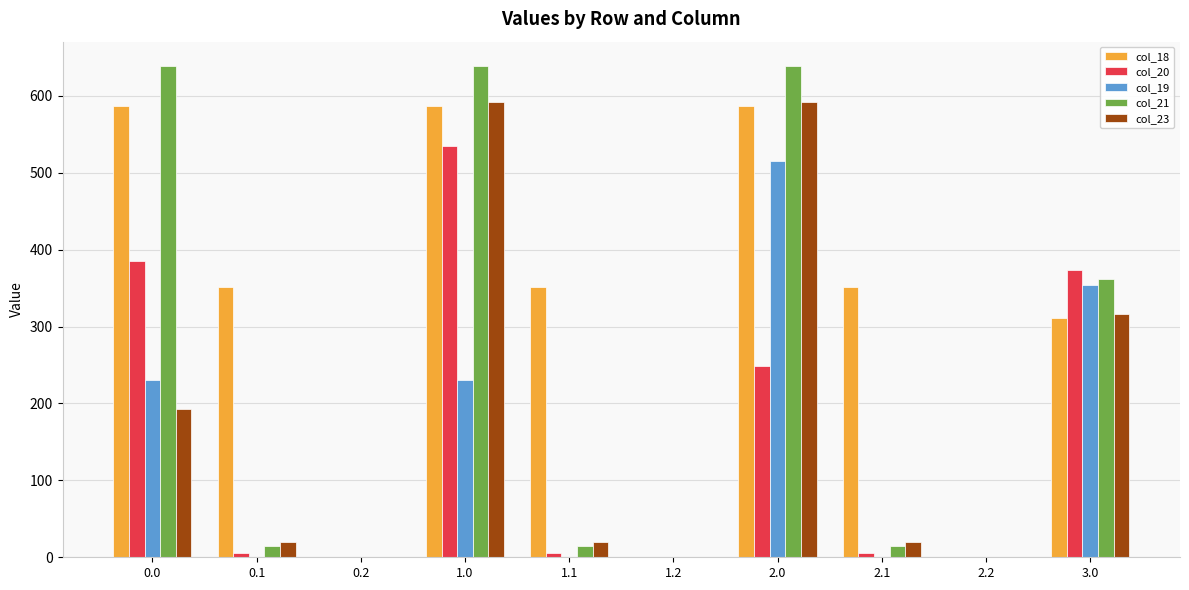

How many data points in col_18 are above 351?

6